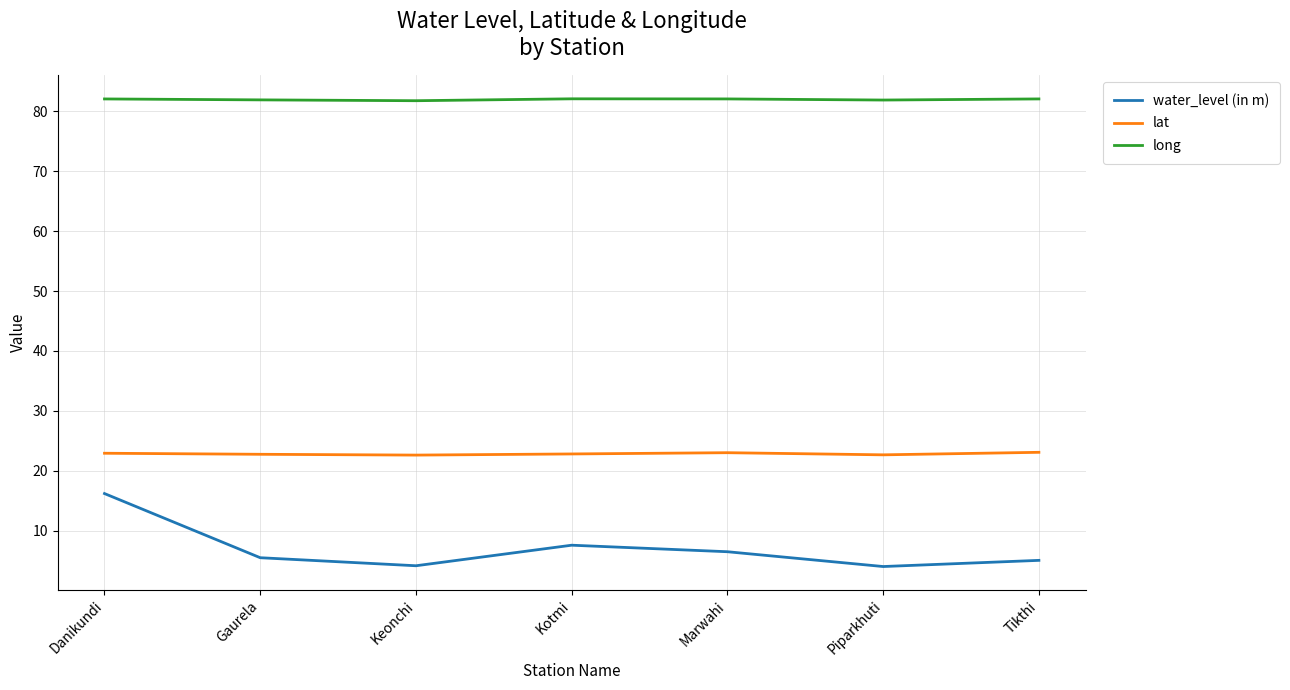

True or false: water_level (in m) and long intersect in this chart.

False